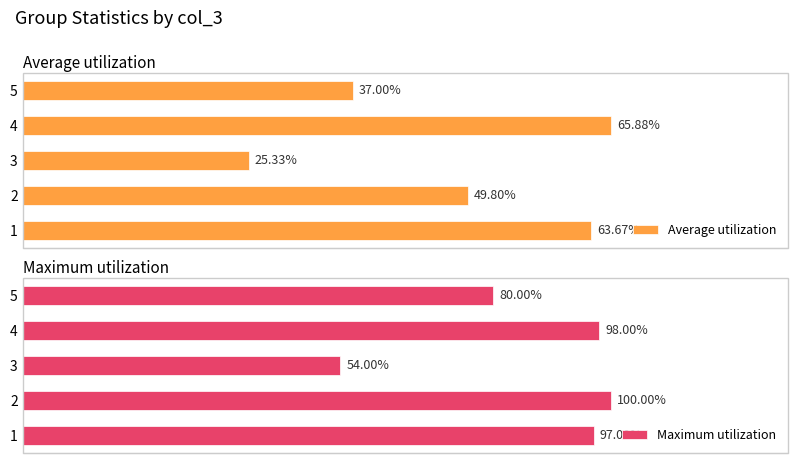

The Average utilization series shows 6.6 at 20. True or false?

False